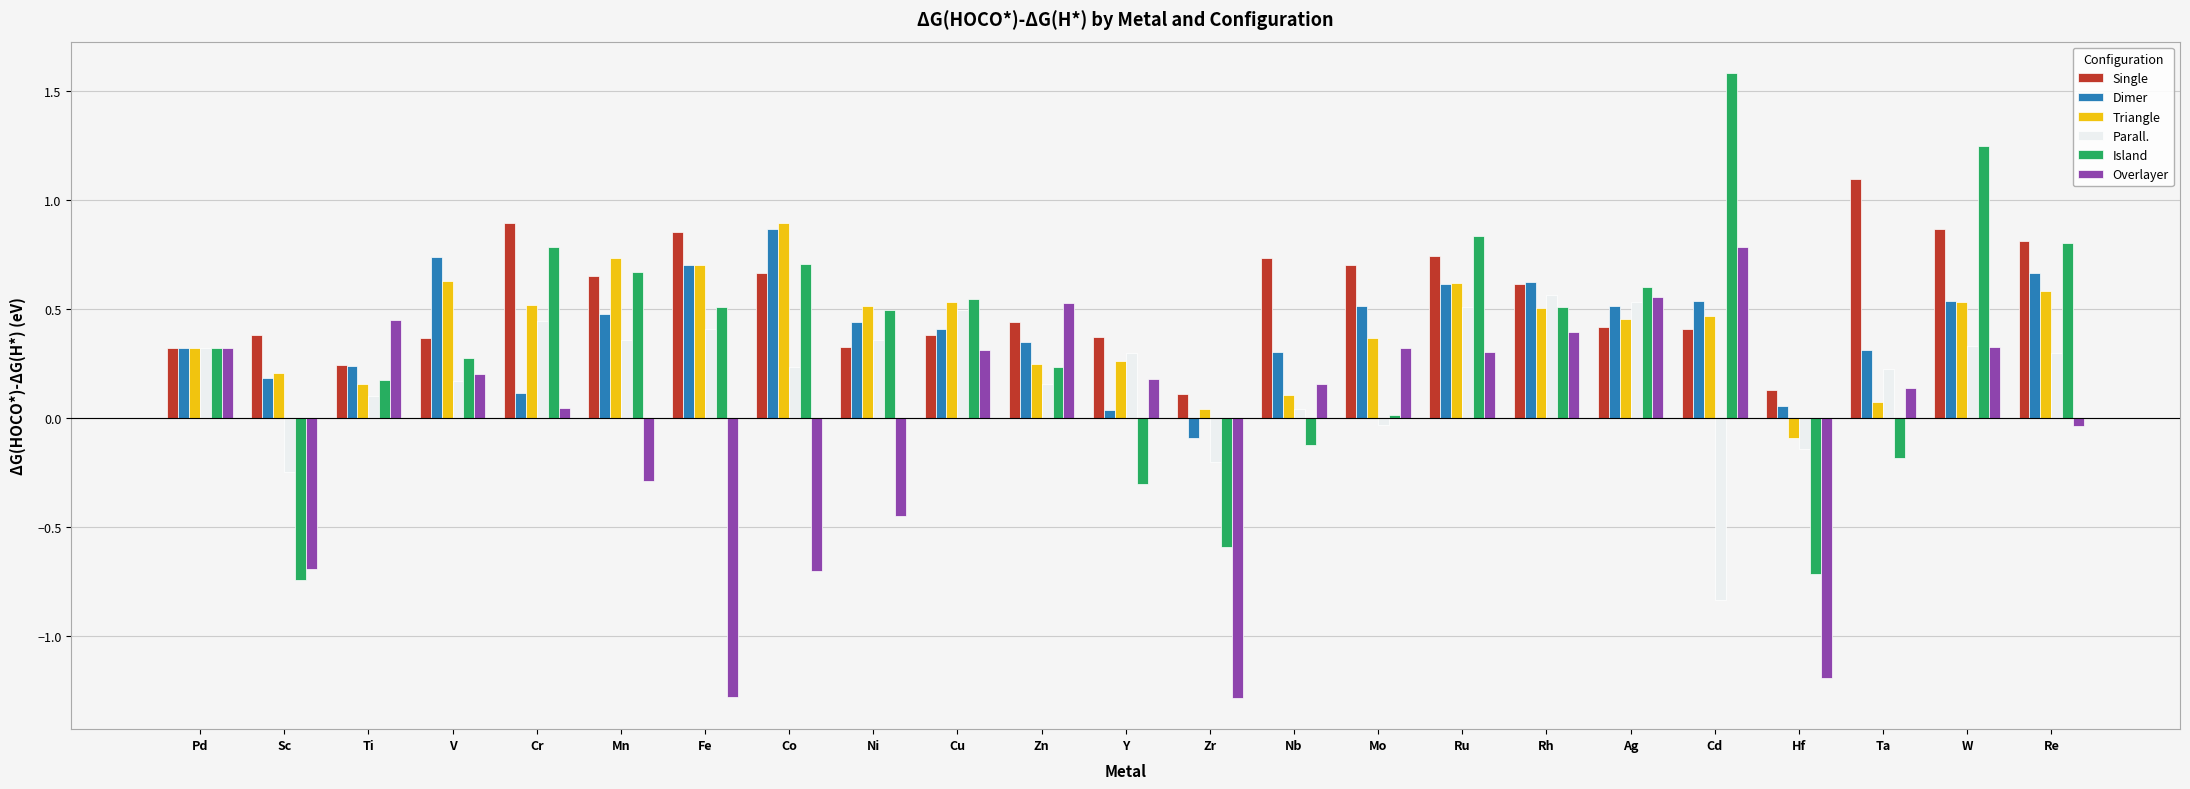

What are all the series names shown in the legend?

Single, Dimer, Triangle, Parall., Island, Overlayer